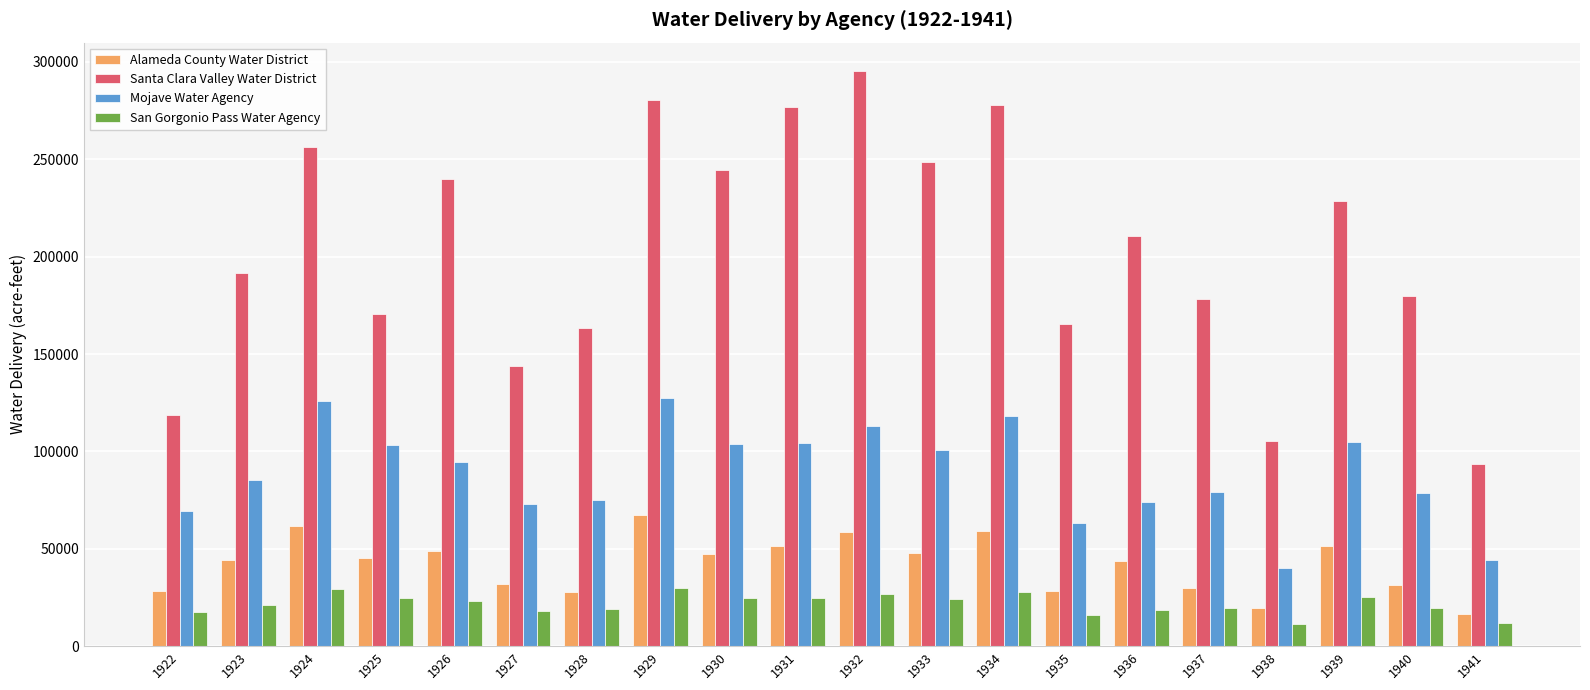

What is the sum of all Alameda County Water District values?

839804.3